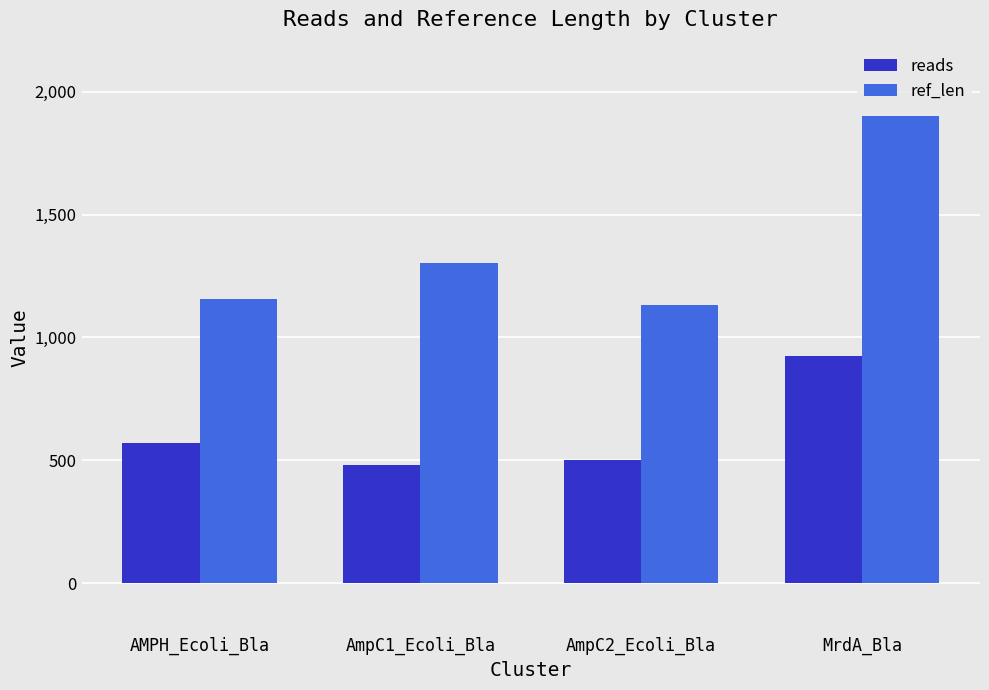

How many data points in ref_len are less than 1305?

2